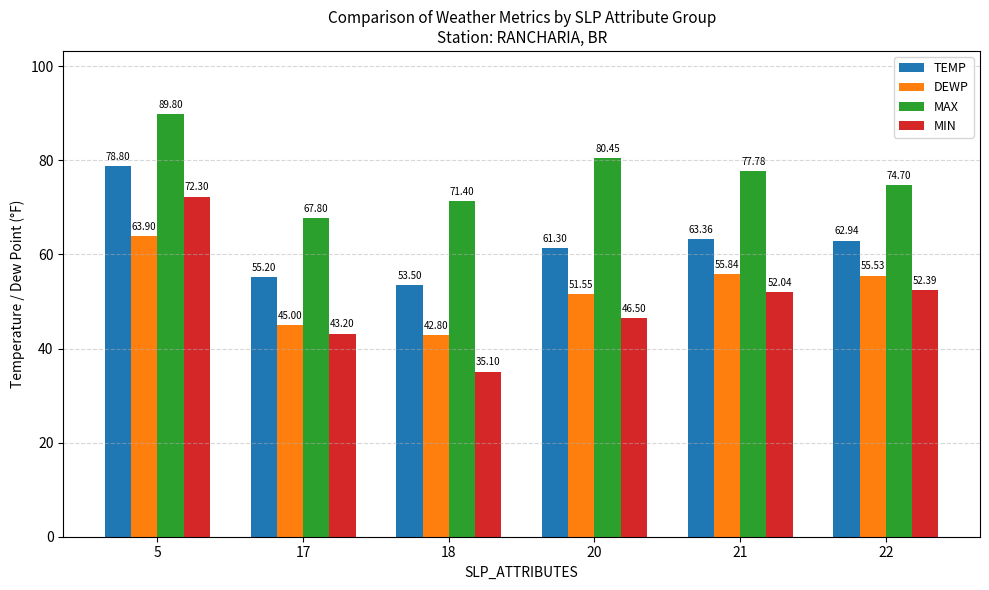

At how many categories does at least one series exceed 63?

6